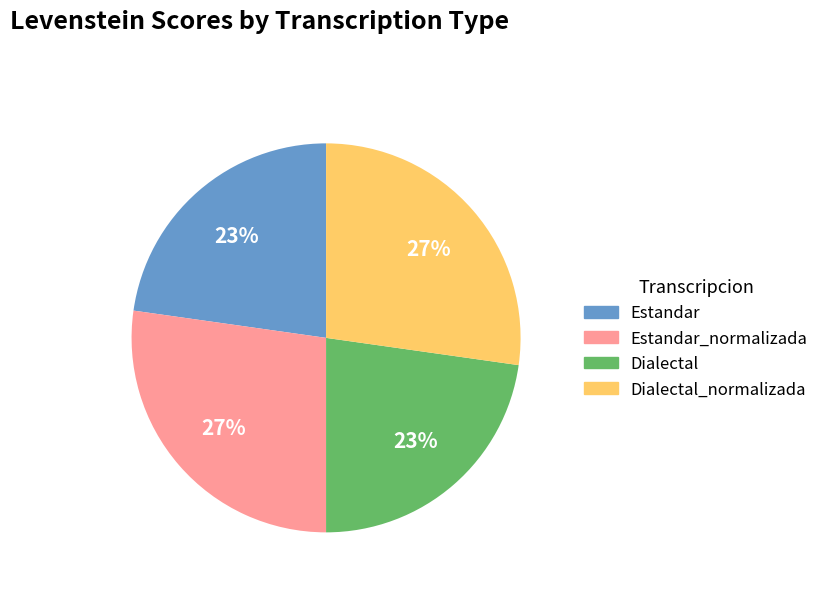

Does any single category account for the majority?

No